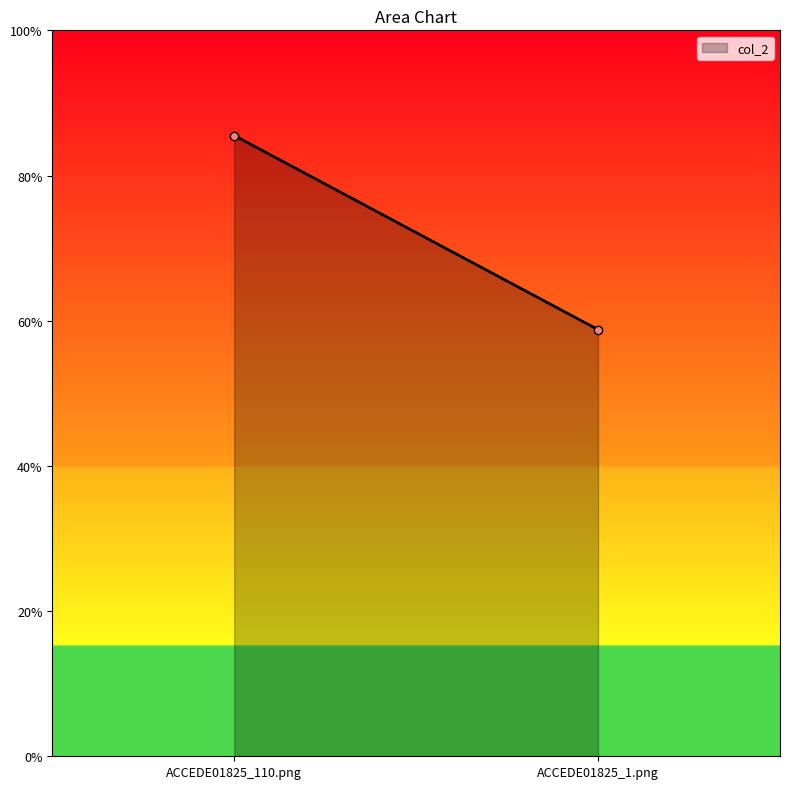

Reading right to left, transcribe all the data shown in this chart.

0.6	0.9